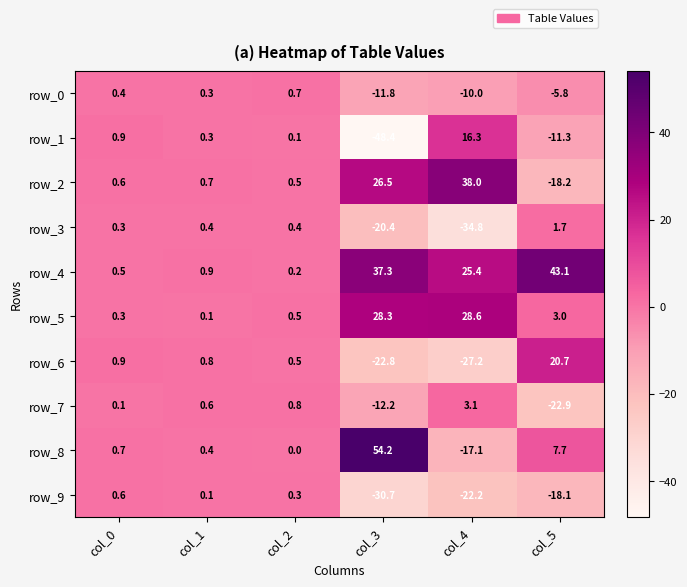

At which label does row_7 reach its minimum?

col_5